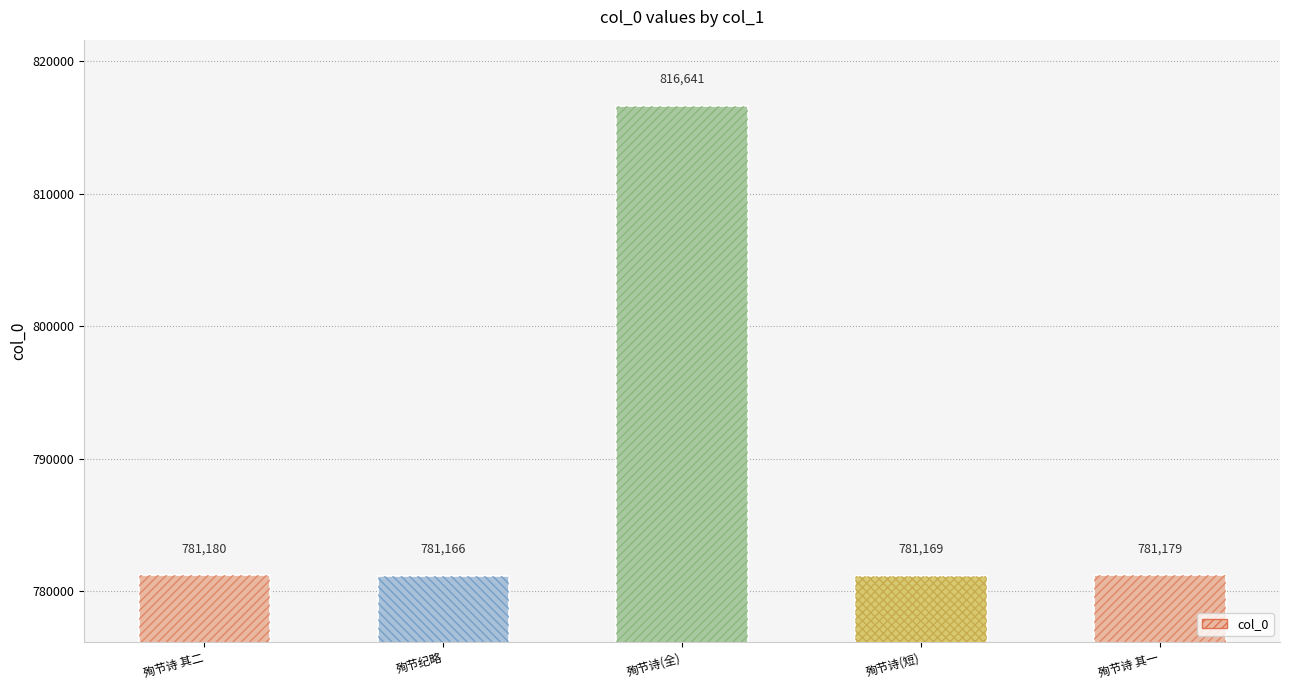

True or false: the data shows 336689 at 殉节诗(短).

False